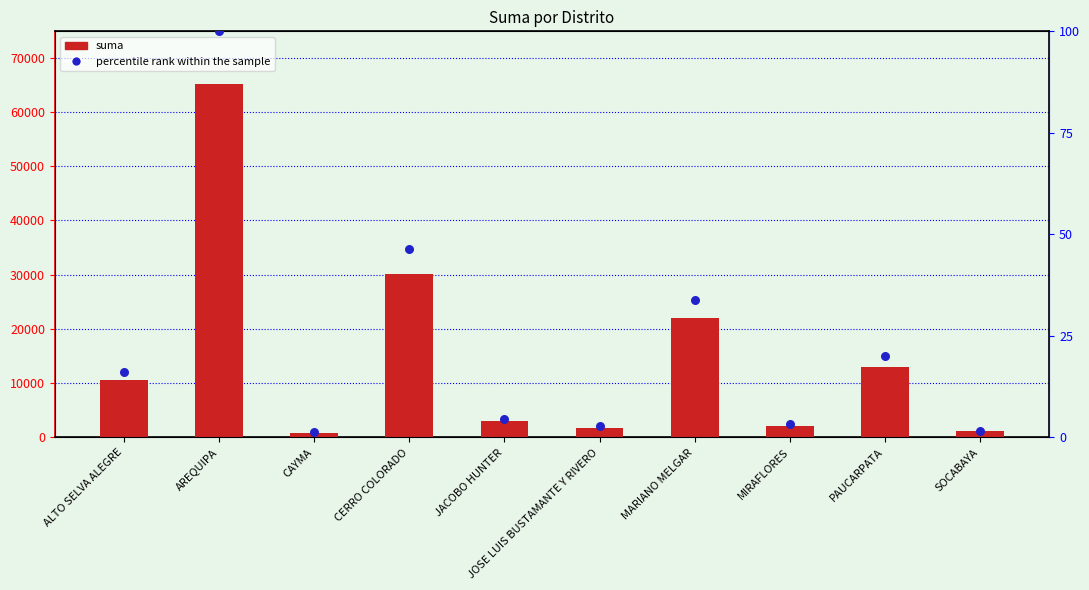

At how many categories does at least one series exceed 432?

10